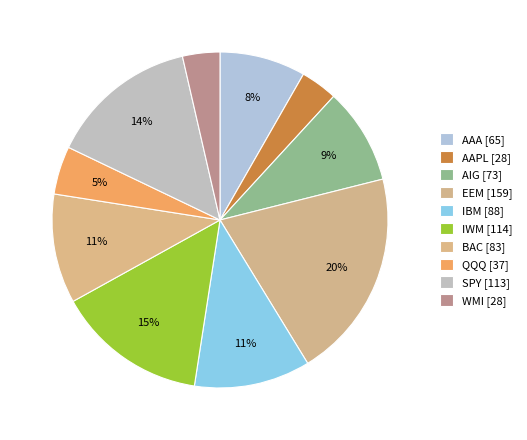

How many slices are in this pie chart?

10